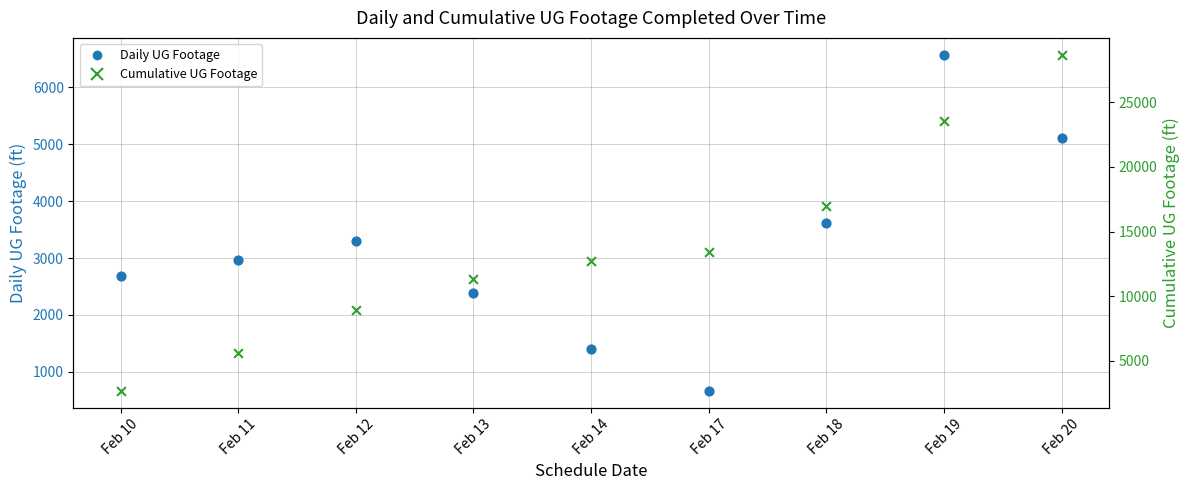

What are all the series names shown in the legend?

Daily UG Footage, Cumulative UG Footage